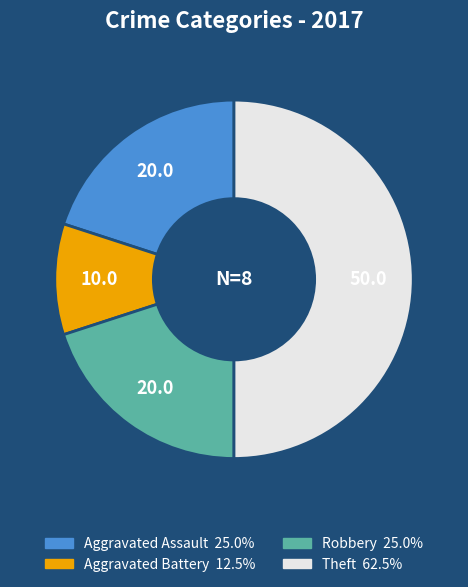

Do Theft and Aggravated Battery together represent more than half of the pie?

Yes